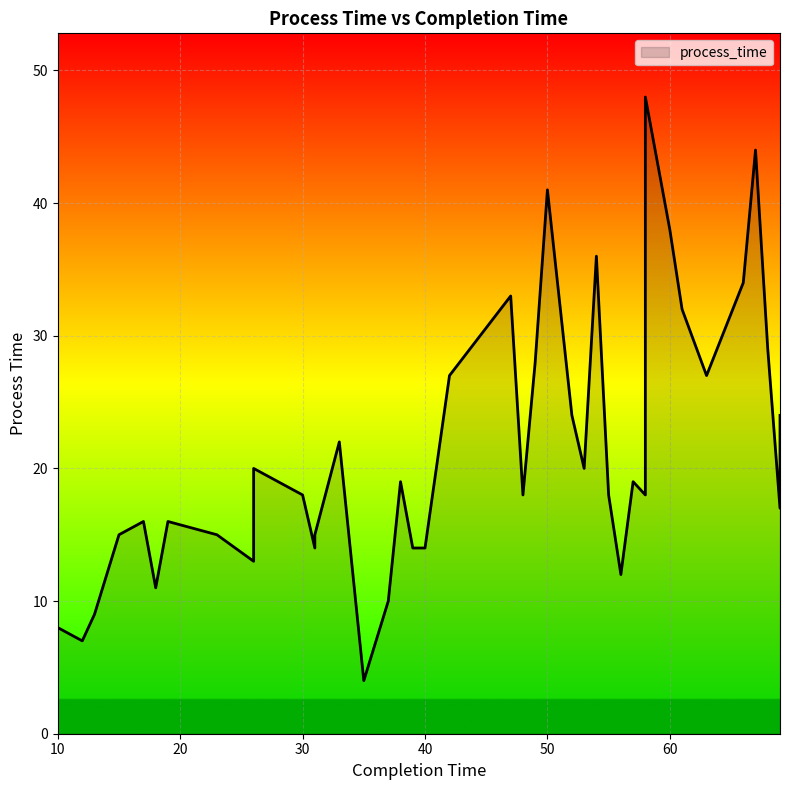

Reading left to right, transcribe all the data shown in this chart.

10=8	12=7	13=9	15=15	17=16	18=11	19=16	23=15	26=20	26=13	30=18	31=15	31=14	33=22	35=4	37=10	38=19	39=14	40=14	42=27	47=33	48=18	49=28	50=41	52=24	53=20	54=36	55=18	56=12	57=19	58=18	58=48	60=38	61=32	63=27	66=34	67=44	68=29	69=24	69=17